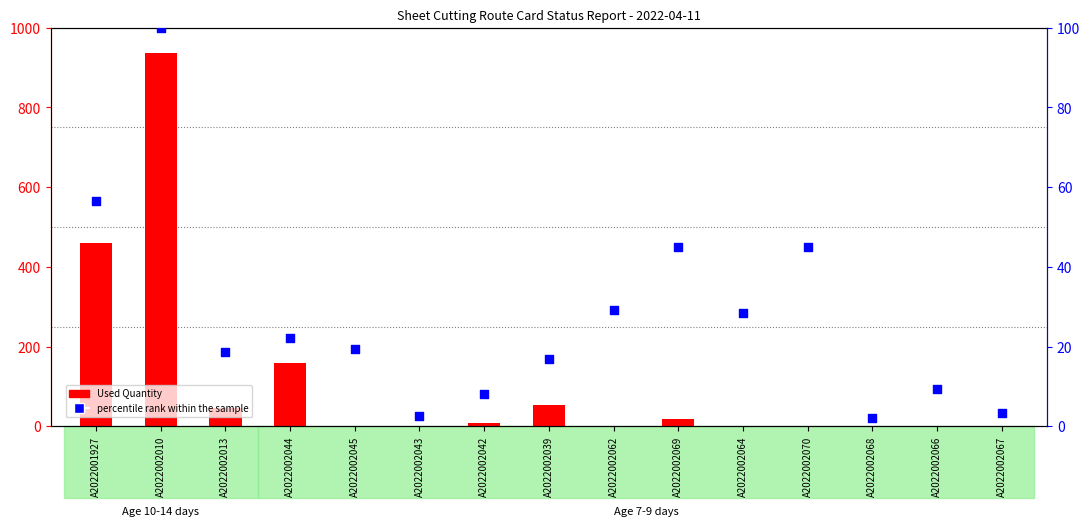

Which series reaches the maximum Y coordinate?

Used Quantity